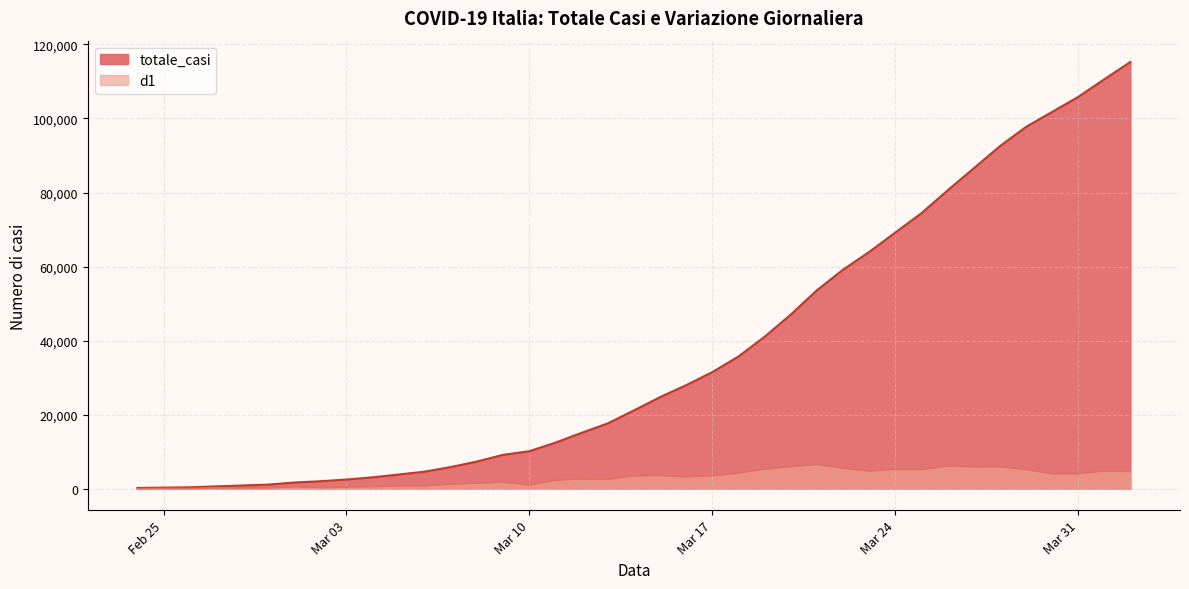

True or false: totale_casi and d1 intersect in this chart.

False